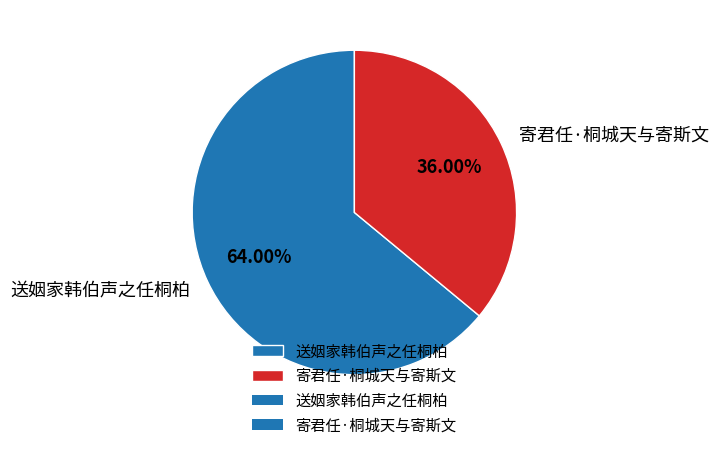

How many segments does this pie chart have?

2